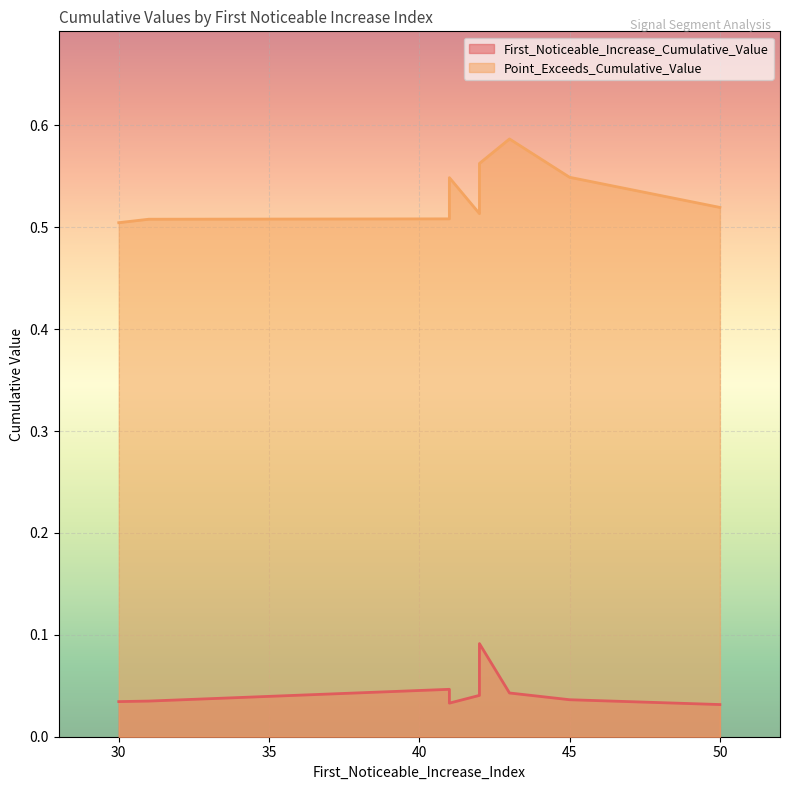

Rank the series at 41 from highest to lowest value.

Point_Exceeds_Cumulative_Value, First_Noticeable_Increase_Cumulative_Value